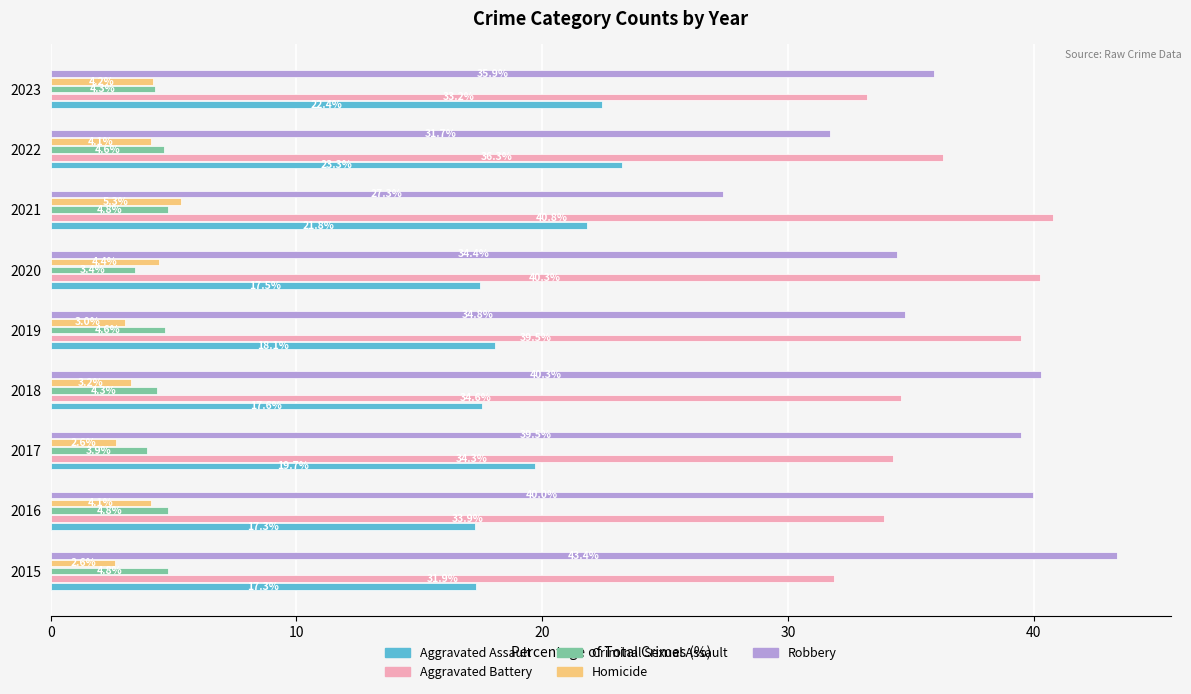

The Aggravated Assault series shows 31.1 at 2015. True or false?

False